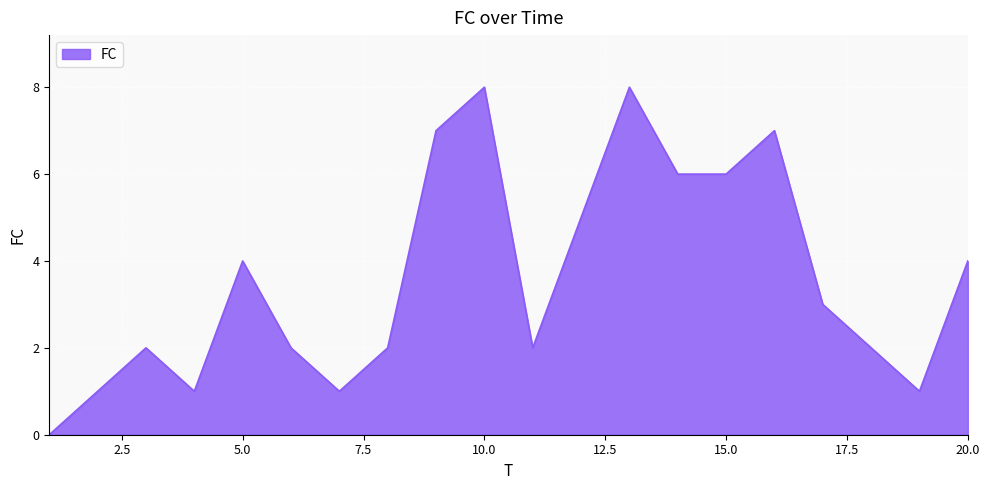

What is the maximum value shown in the chart?

8